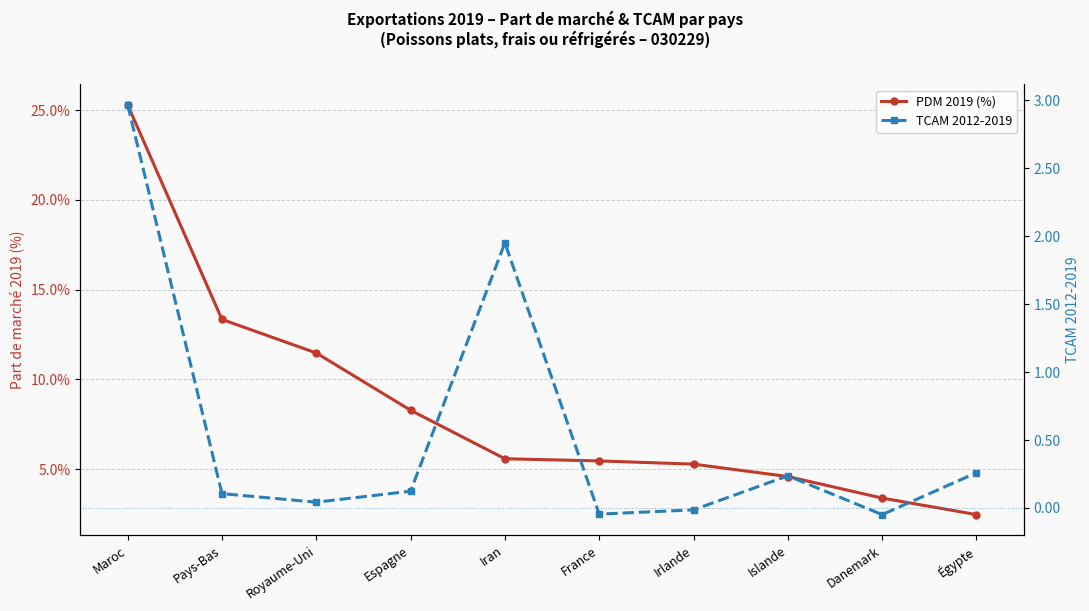

Between Royaume-Uni and Égypte, which series saw the biggest shift?

TCAM 2012-2019